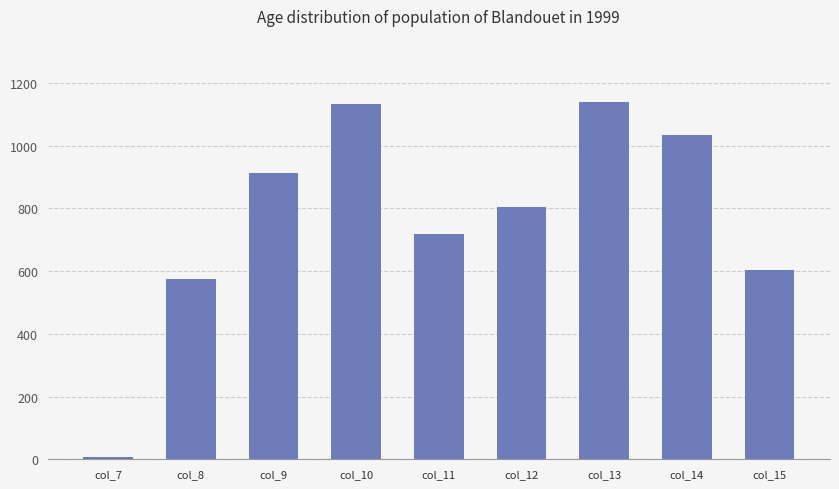

How many data points are above 804?

5